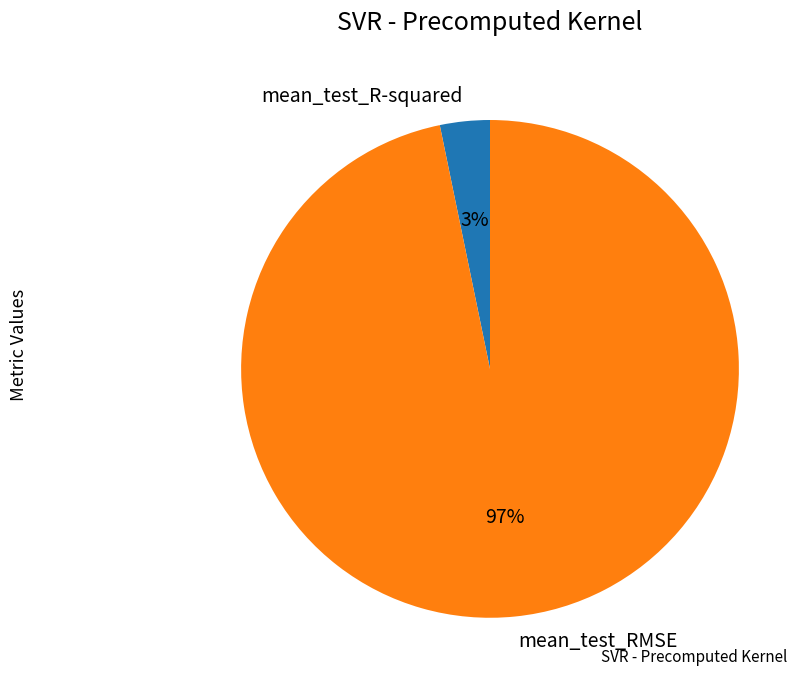

The mean_test_R-squared slice represents 3% of the pie. True or false?

True